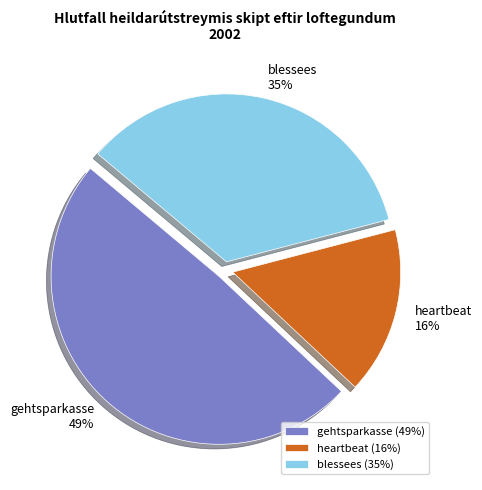

Approximately how many times larger is the value at gehtsparkasse compared to blessees?

1.4